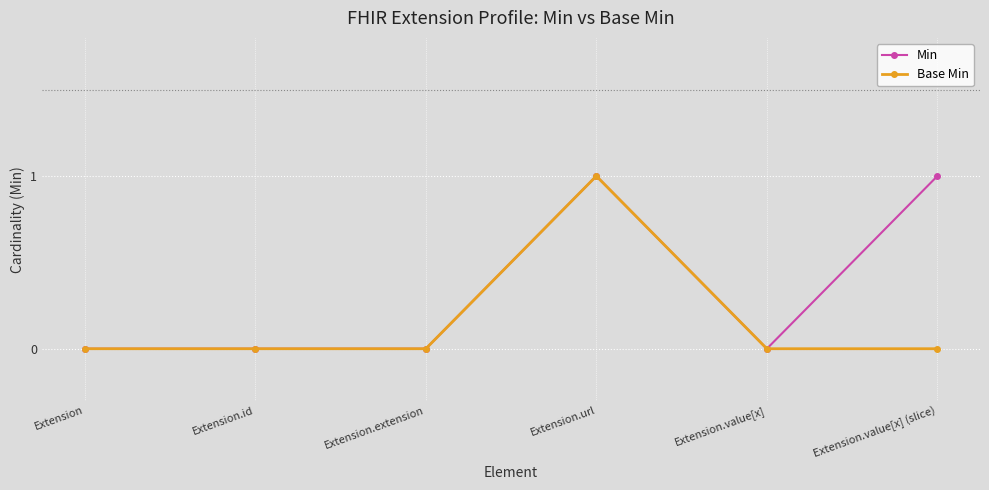

Does the chart display data point markers on the line(s)?

Yes